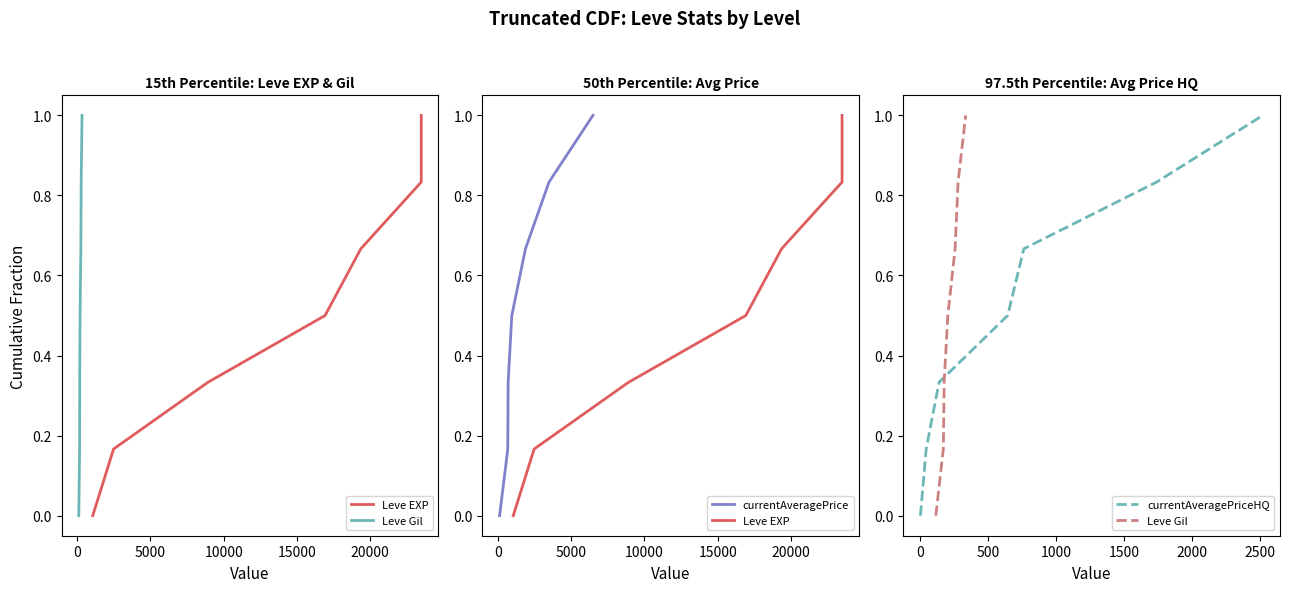

Reading left to right, transcribe all the data shown in this chart.

Leve EXP: 0.0	0.2	0.3	0.5	0.7	0.8	1.0
Leve Gil: 0.0	0.2	0.3	0.5	0.7	0.8	1.0
currentAveragePrice: 0.0	0.2	0.3	0.5	0.7	0.8	1.0
currentAveragePriceHQ: 0.0	0.2	0.3	0.5	0.7	0.8	1.0